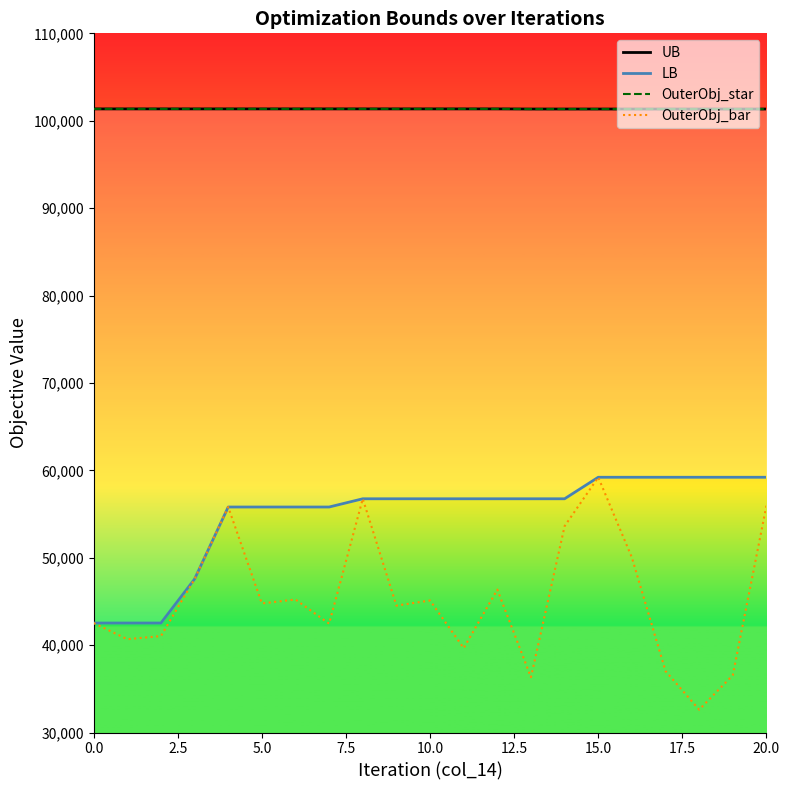

The value of OuterObj_bar at 10.0 is 45105. True or false?

True